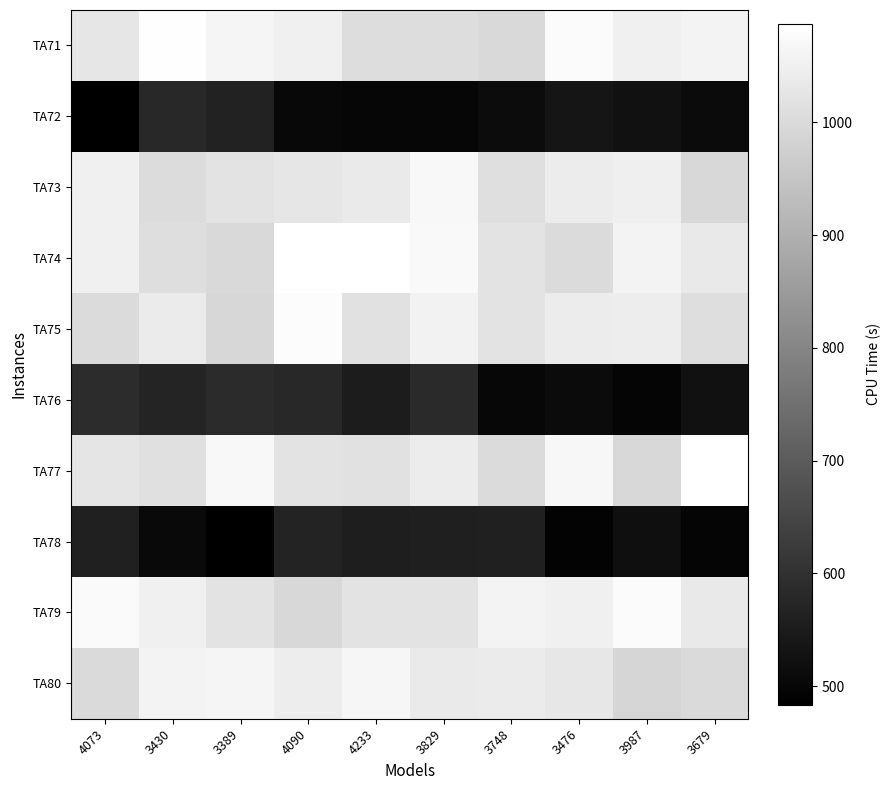

At how many categories does at least one series exceed 817?

10